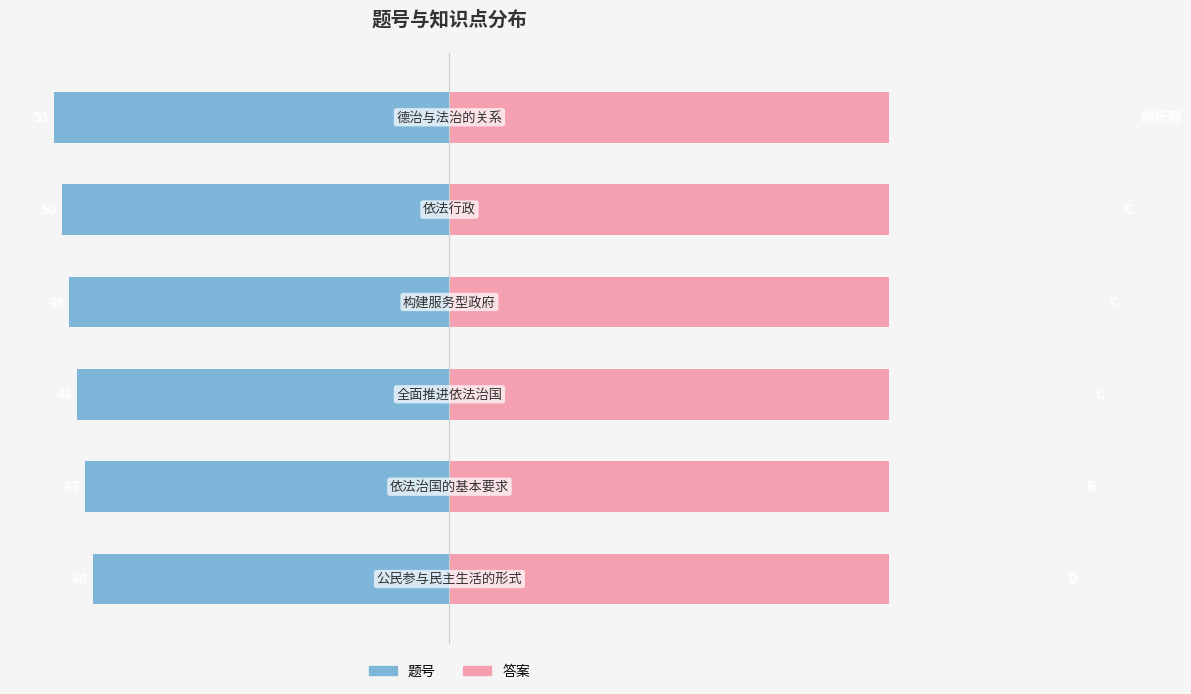

True or false: 答案分布 has a value of 254.9 at 3.

False